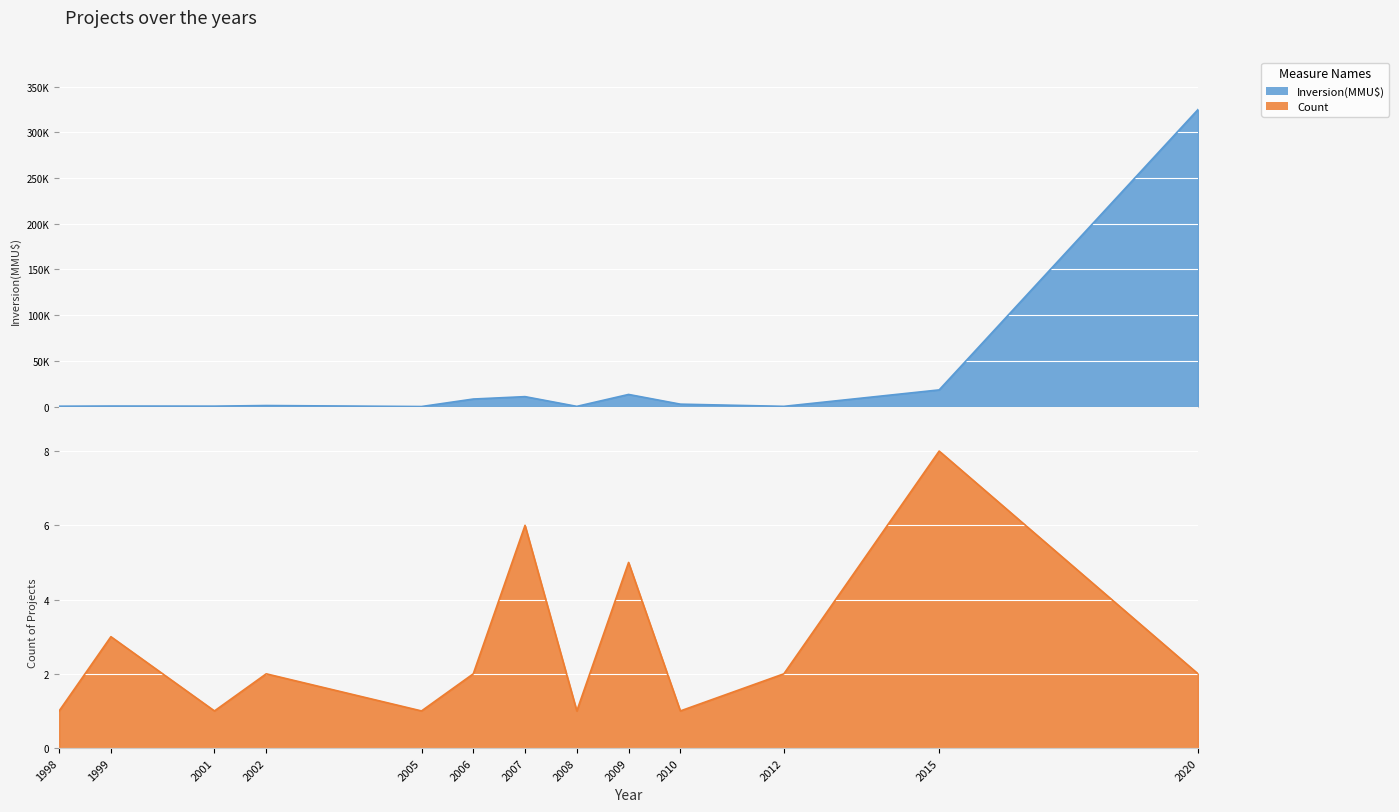

Which series has the widest spread of values?

Inversion(MMU$)